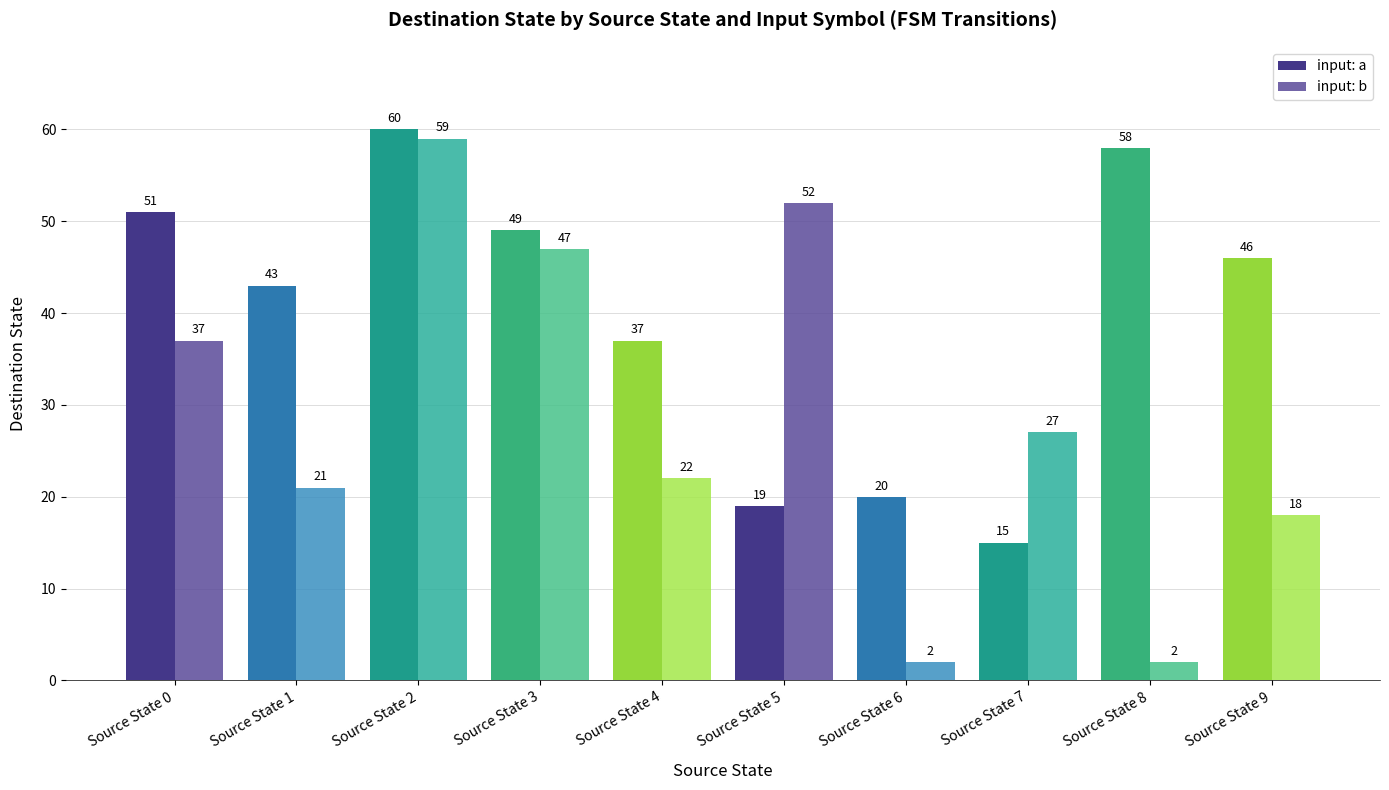

The value of input: b at Source State 5 is 52. True or false?

True